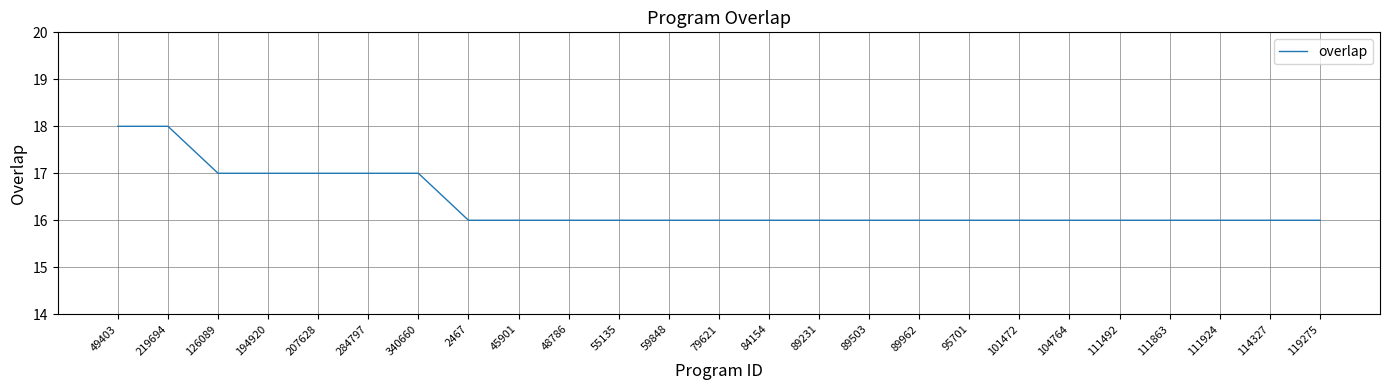

What is the difference between the maximum and minimum values?

2